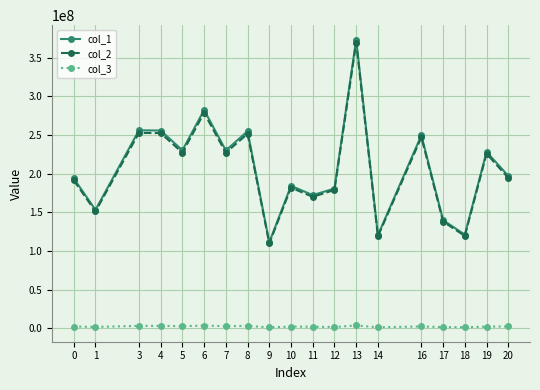

True or false: col_2 and col_3 cross at least once.

False